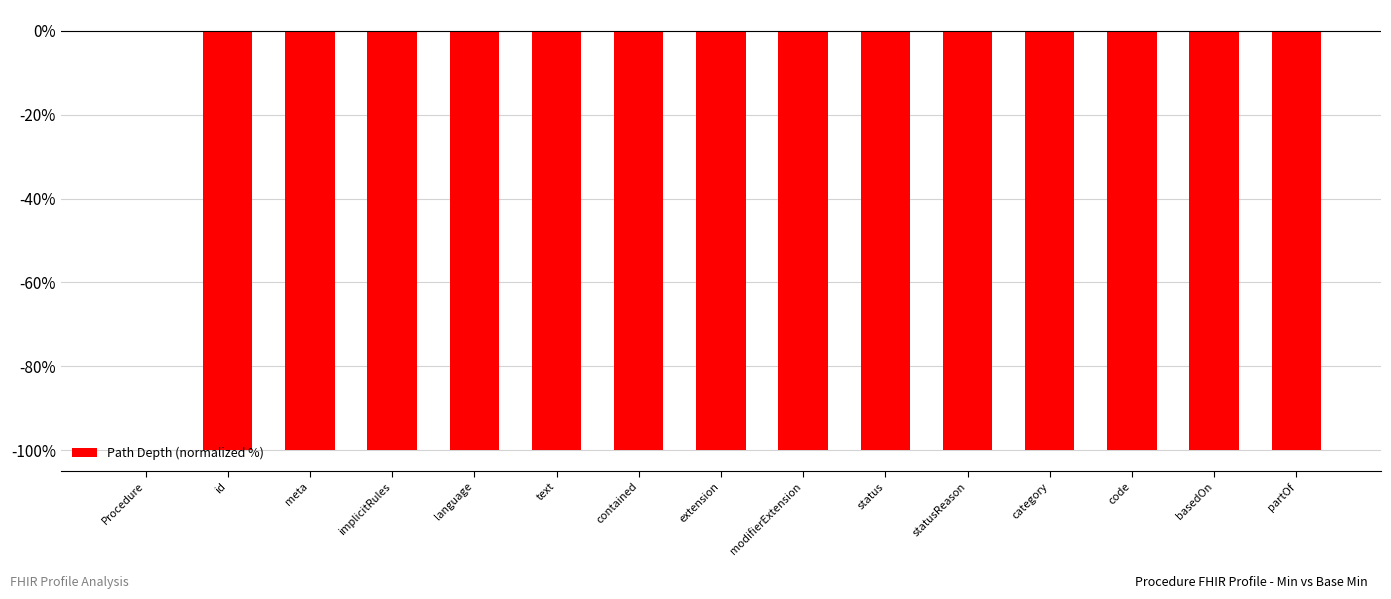

How many categories are shown in the chart?

15